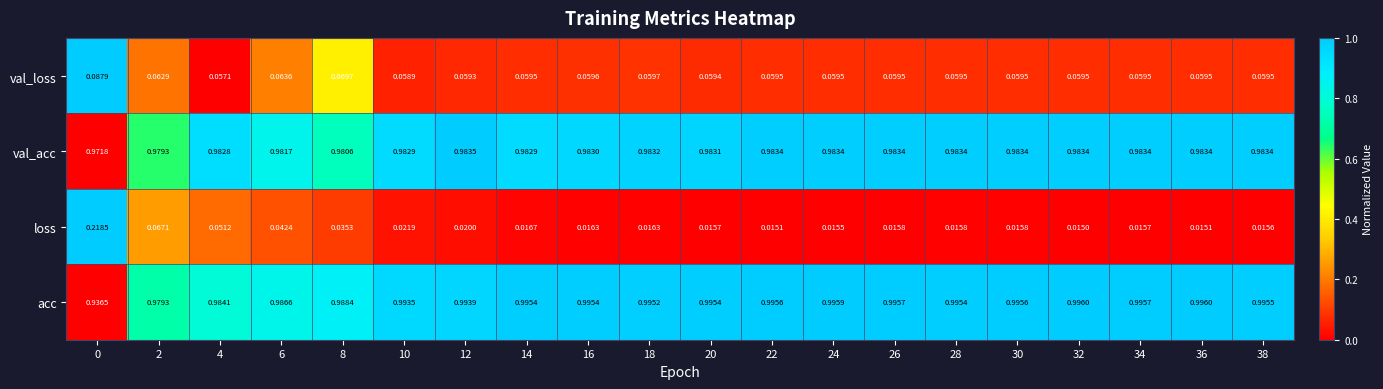

Which series has the largest total across all categories?

acc